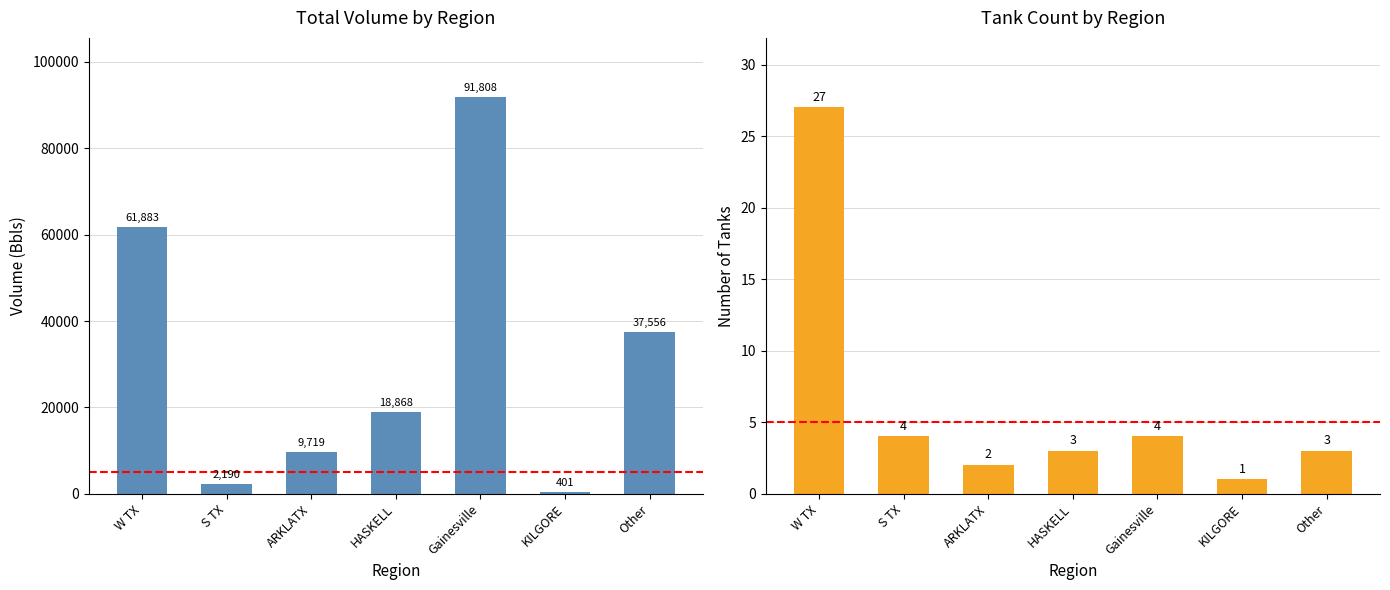

What position from the right is S TX?

6